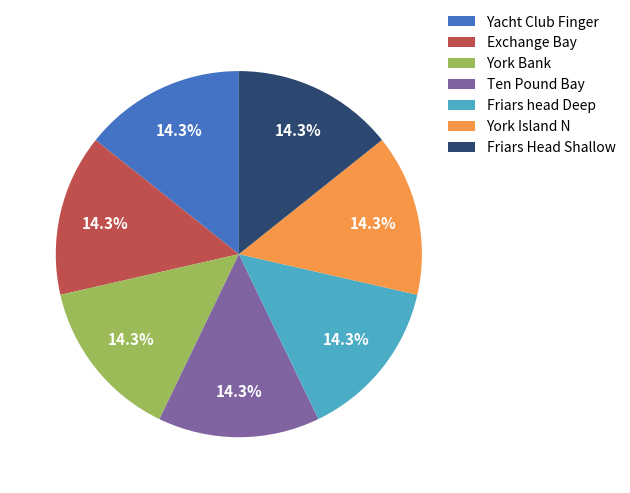

Is there any slice that represents more than half of the pie?

No